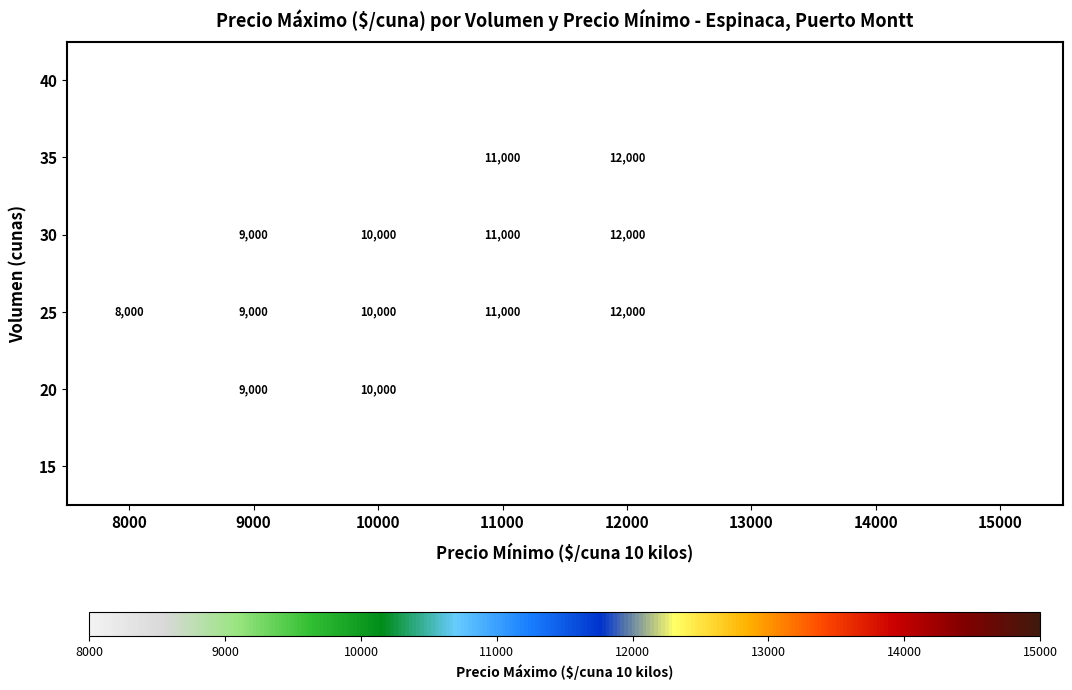

How many categories are shown in the chart?

8